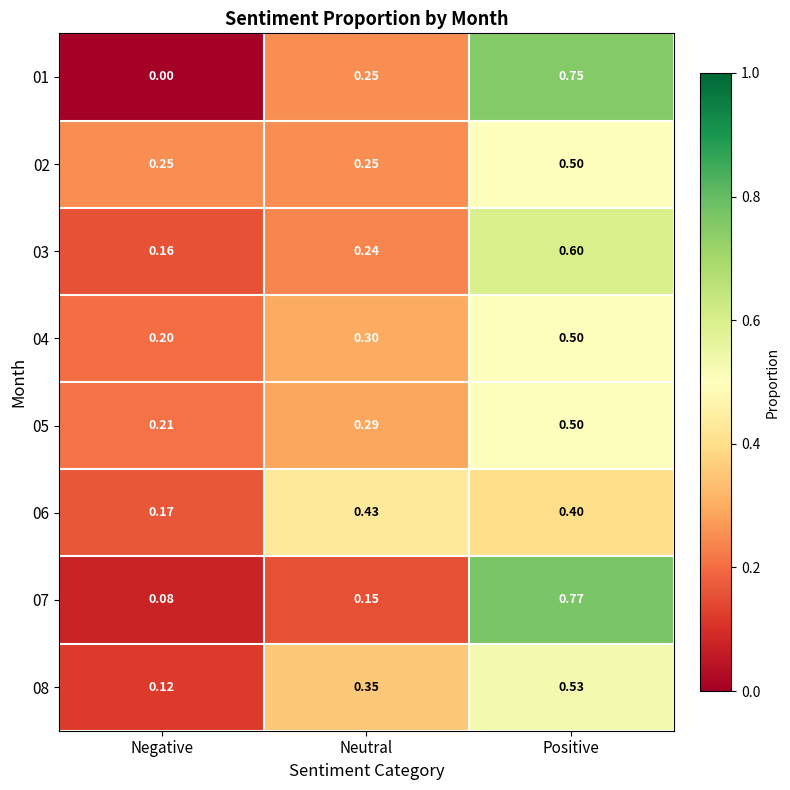

Which category has the lowest value in the 01 series?

Negative